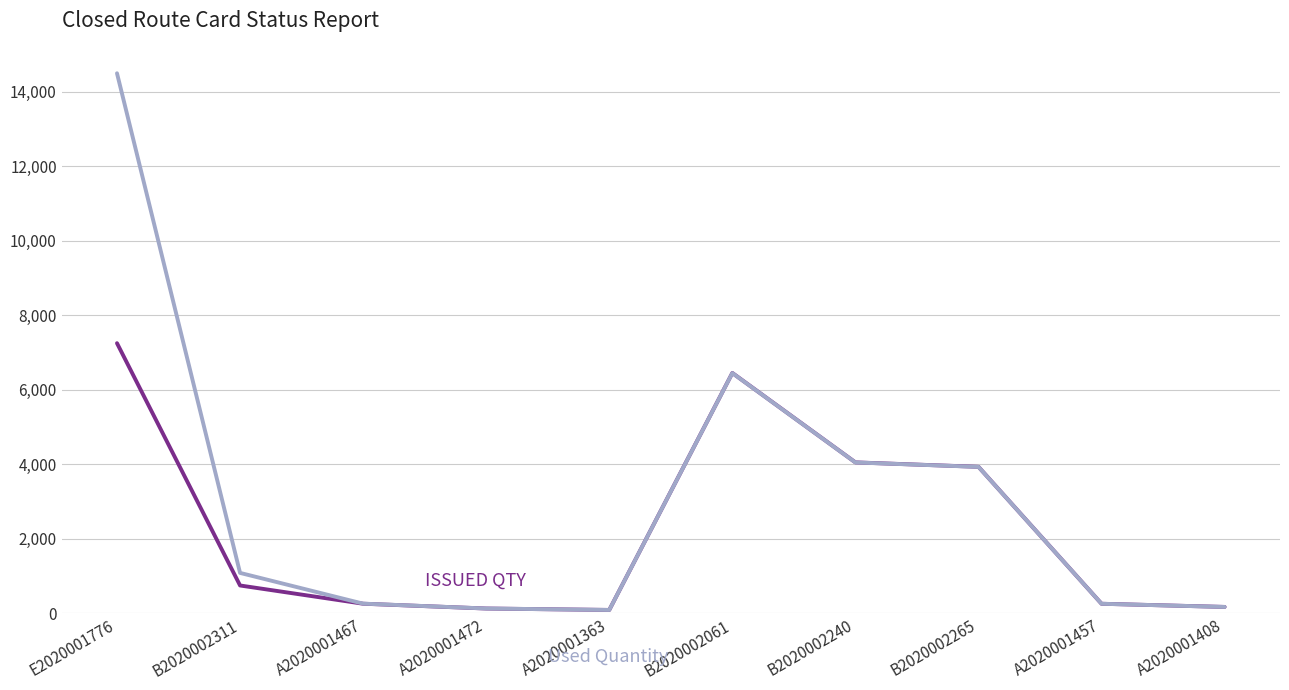

Which label corresponds to the largest value in the chart?

E2020001776